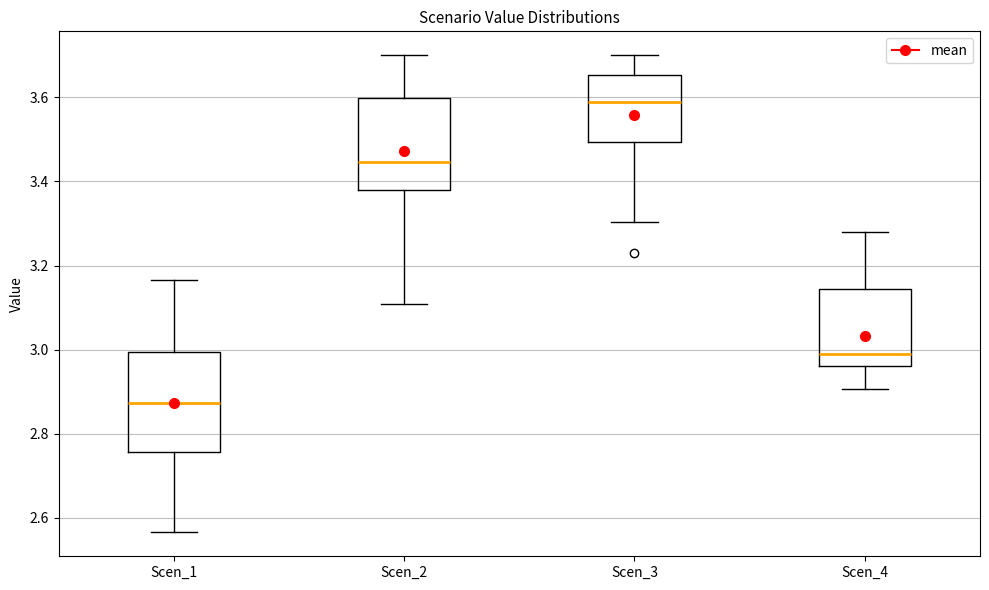

Reading left to right, transcribe this box plot: for each box, give where its median line is, the range the box spans, and where its two whiskers end, as read against the y-axis. The values are not printed on the chart, so give them approximately, as read against the axis.

Scen_1: median 2.88, box 2.76 to 3.00, whiskers 2.56 to 3.16
Scen_2: median 3.44, box 3.38 to 3.60, whiskers 3.10 to 3.70
Scen_3: median 3.58, box 3.50 to 3.66, whiskers 3.30 to 3.70
Scen_4: median 2.98, box 2.96 to 3.14, whiskers 2.90 to 3.28